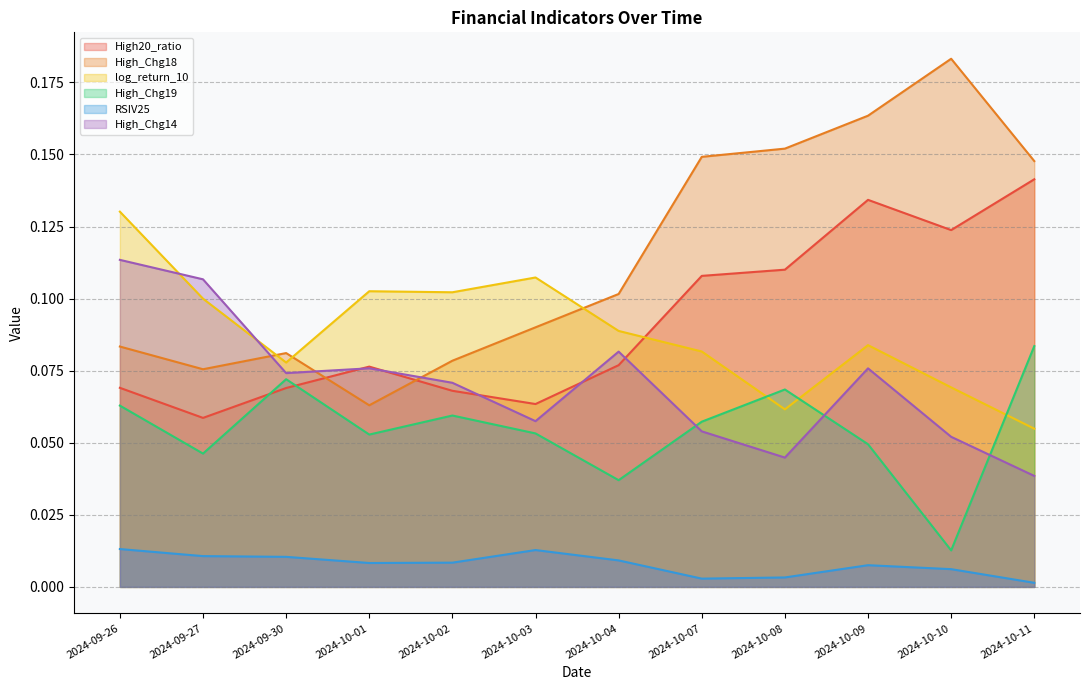

What is the sum of all High_Chg18 values?

1.4